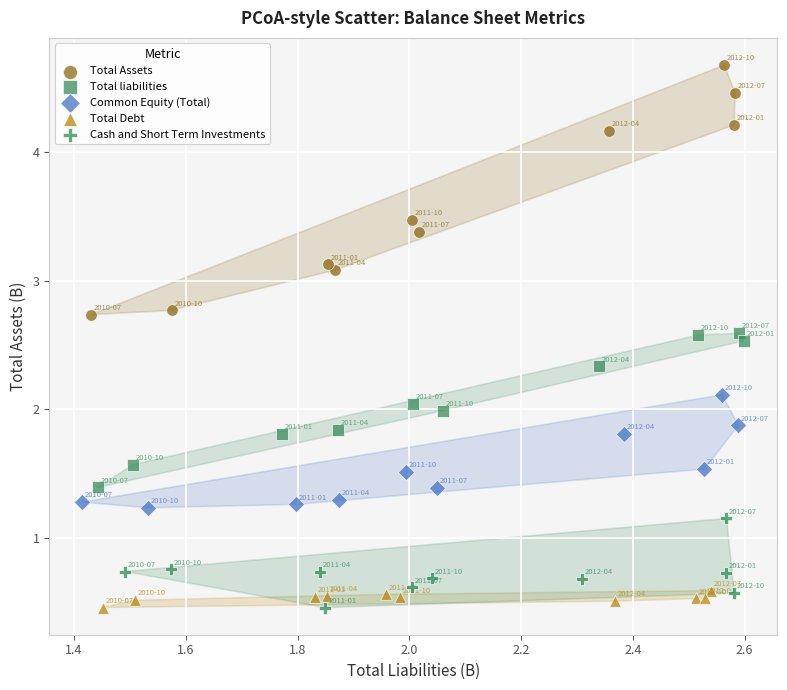

Which series reaches the maximum Y coordinate?

Total Assets